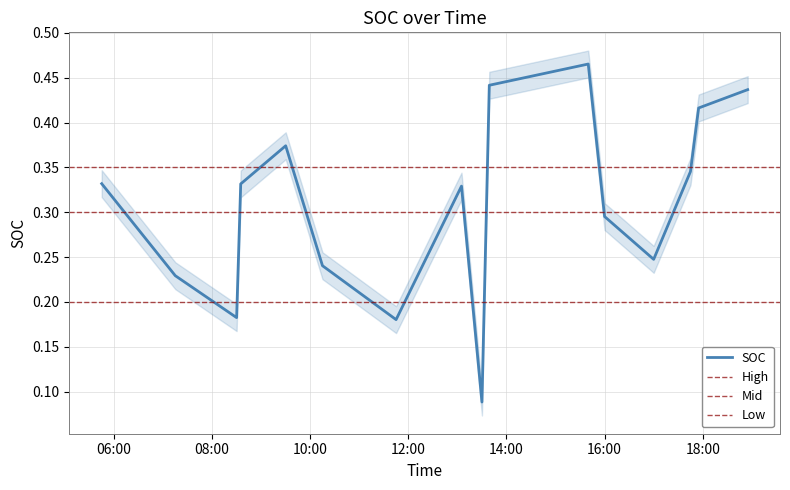

How many values are between 0 and 1?

16